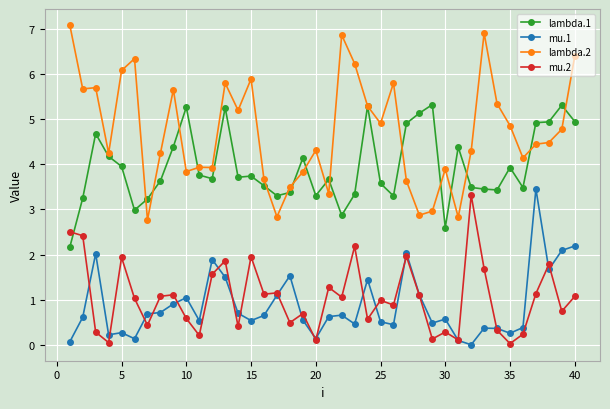

What is the value of the lambda.1 point at the 8th from the left?

3.6